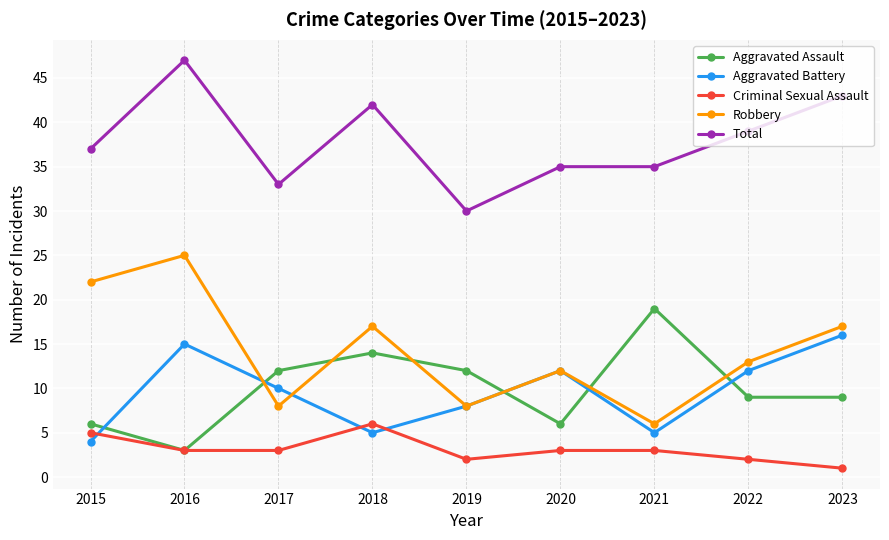

What is the minimum value for Criminal Sexual Assault?

1